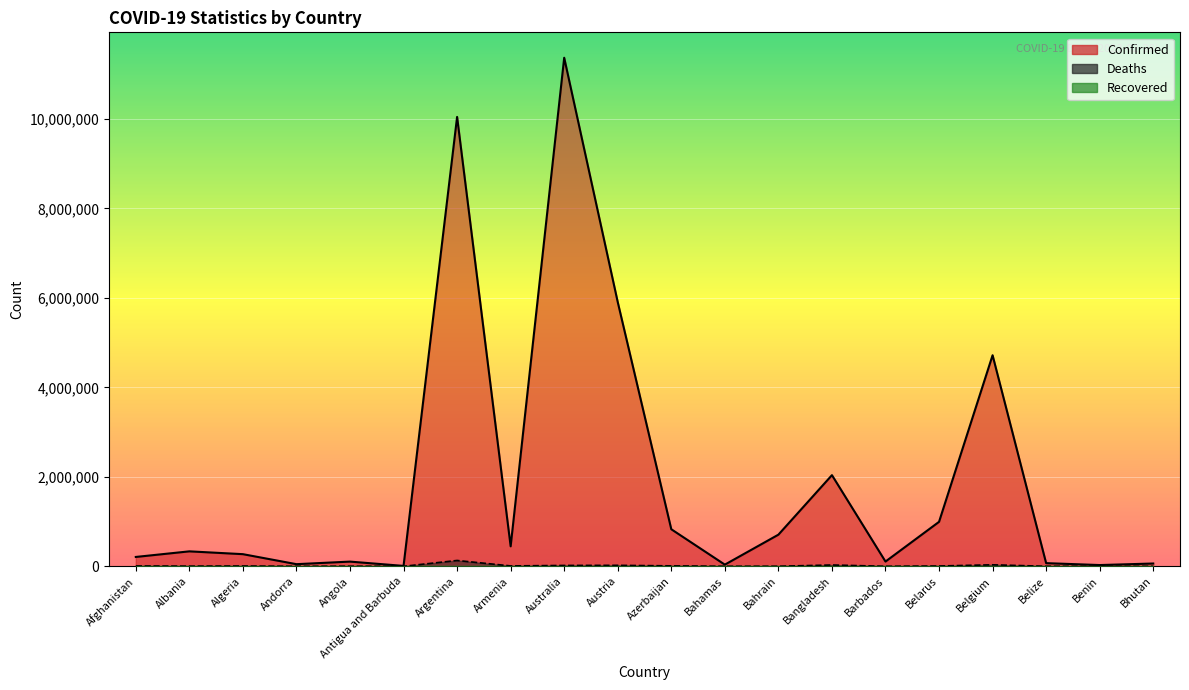

At which label is Confirmed closest to 5687733?

Austria